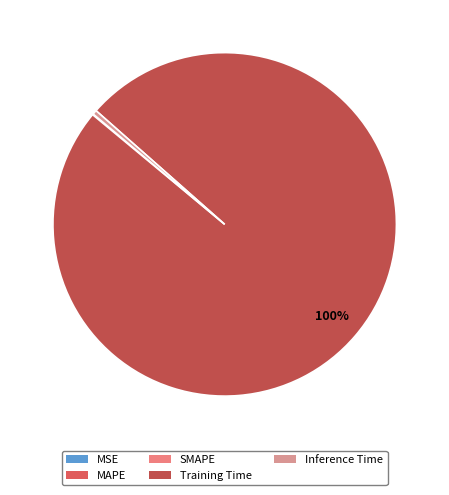

Which category has the biggest portion of the pie?

Training Time